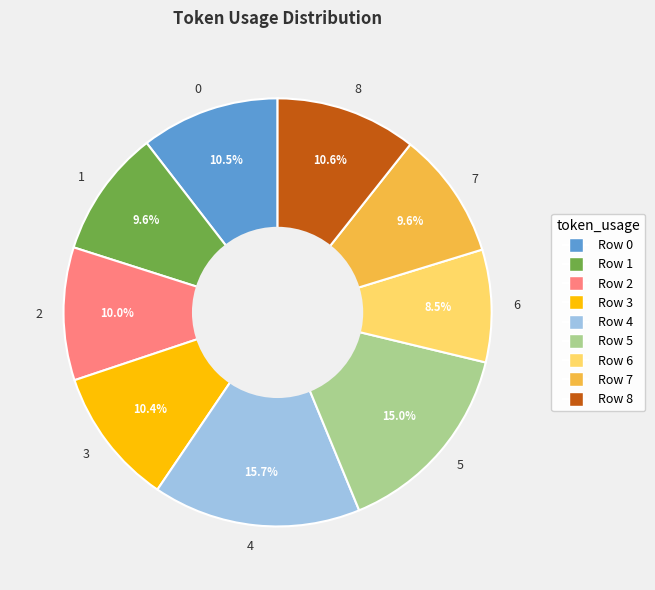

Do 8 and 3 together represent more than half of the pie?

No